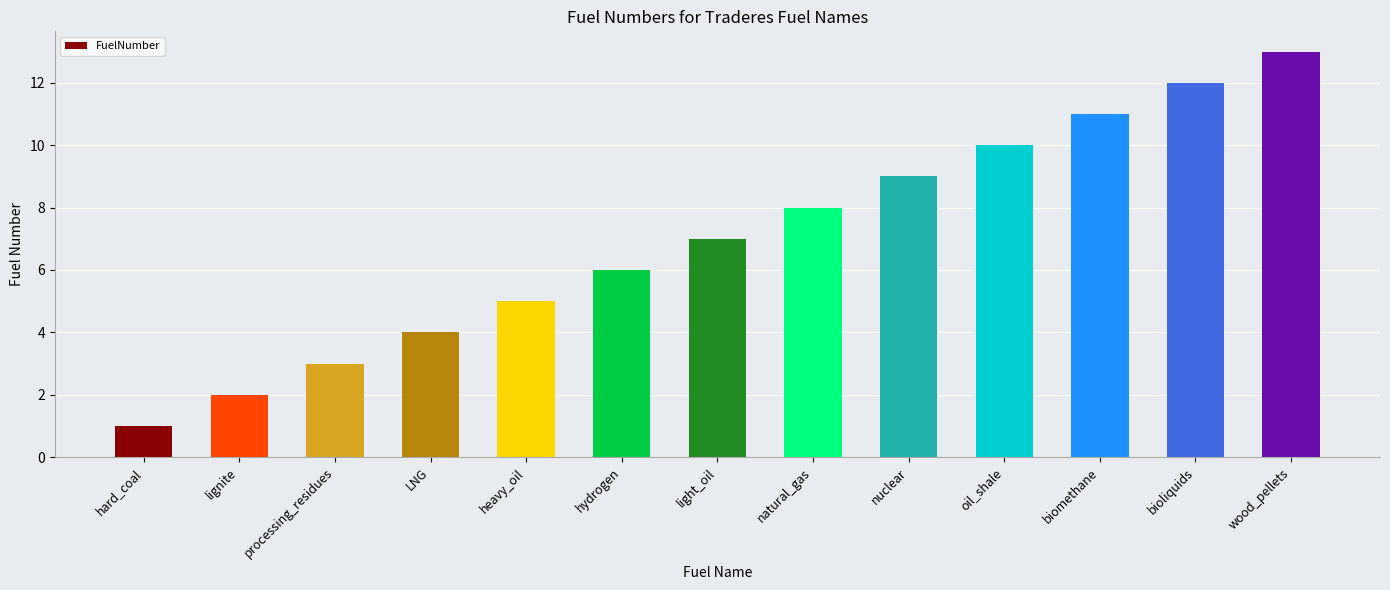

The chart shows a value of 5 at heavy_oil. True or false?

True